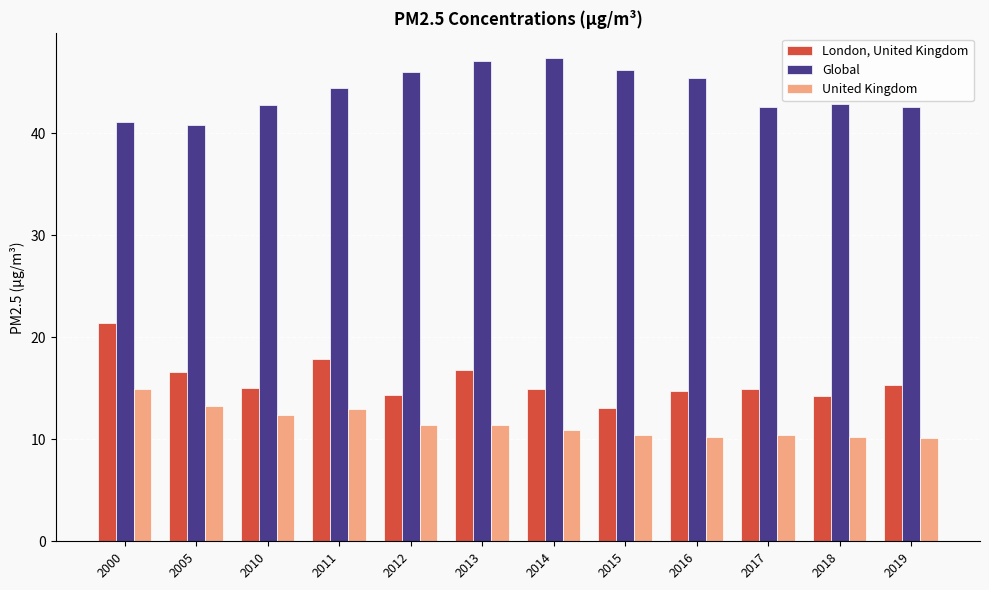

List the series in order of their peak value, highest first.

Global, London, United Kingdom, United Kingdom